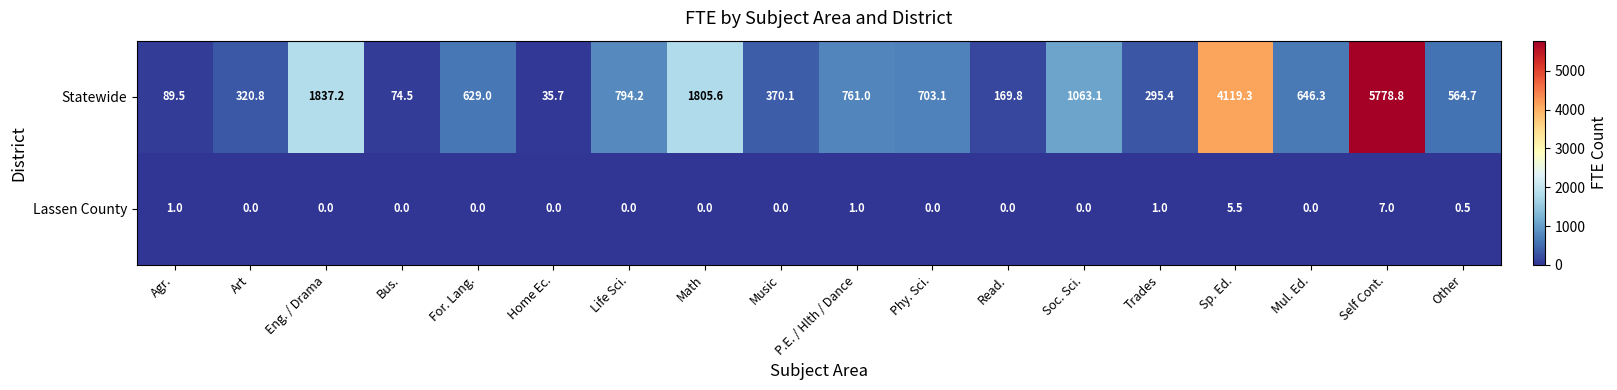

How many distinct data groups are displayed?

2